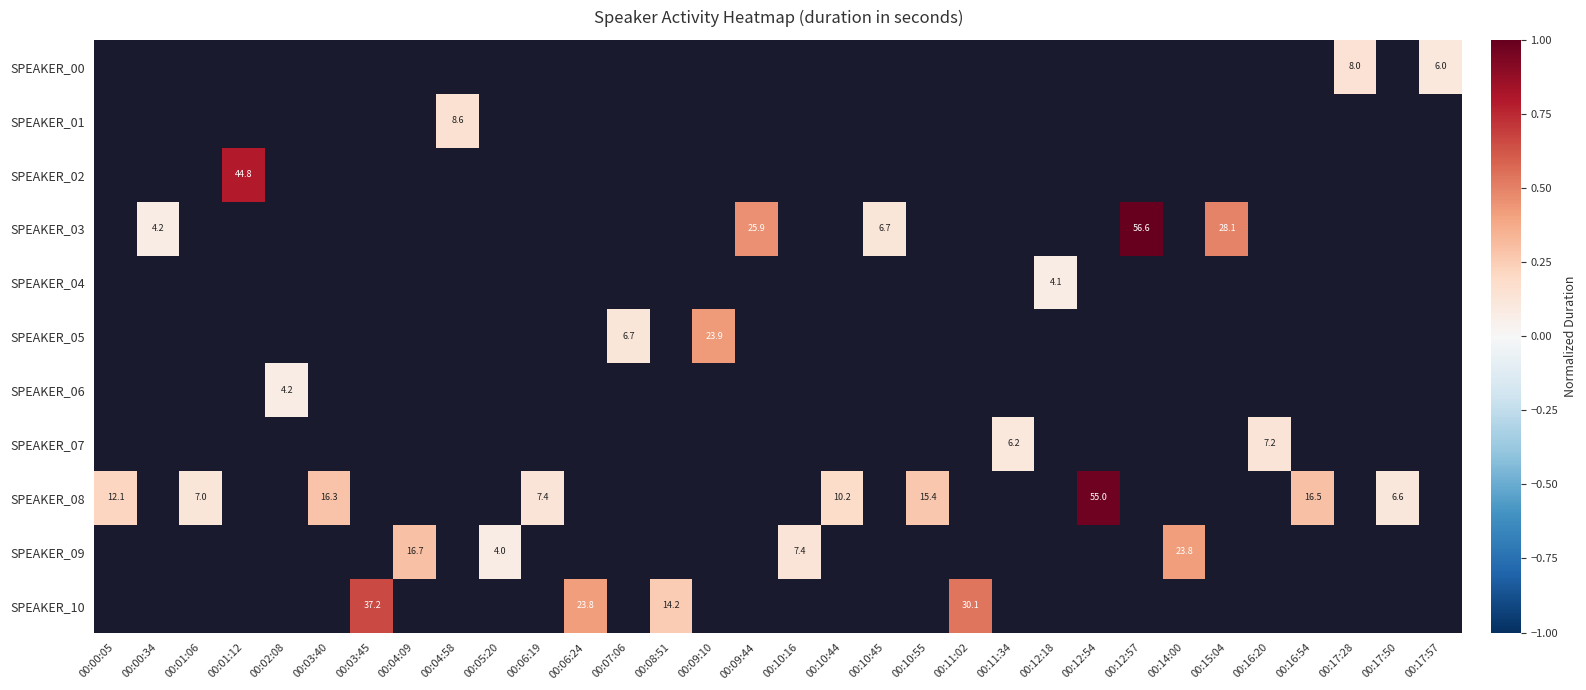

At which label does SPEAKER_08 reach its peak?

00:12:54